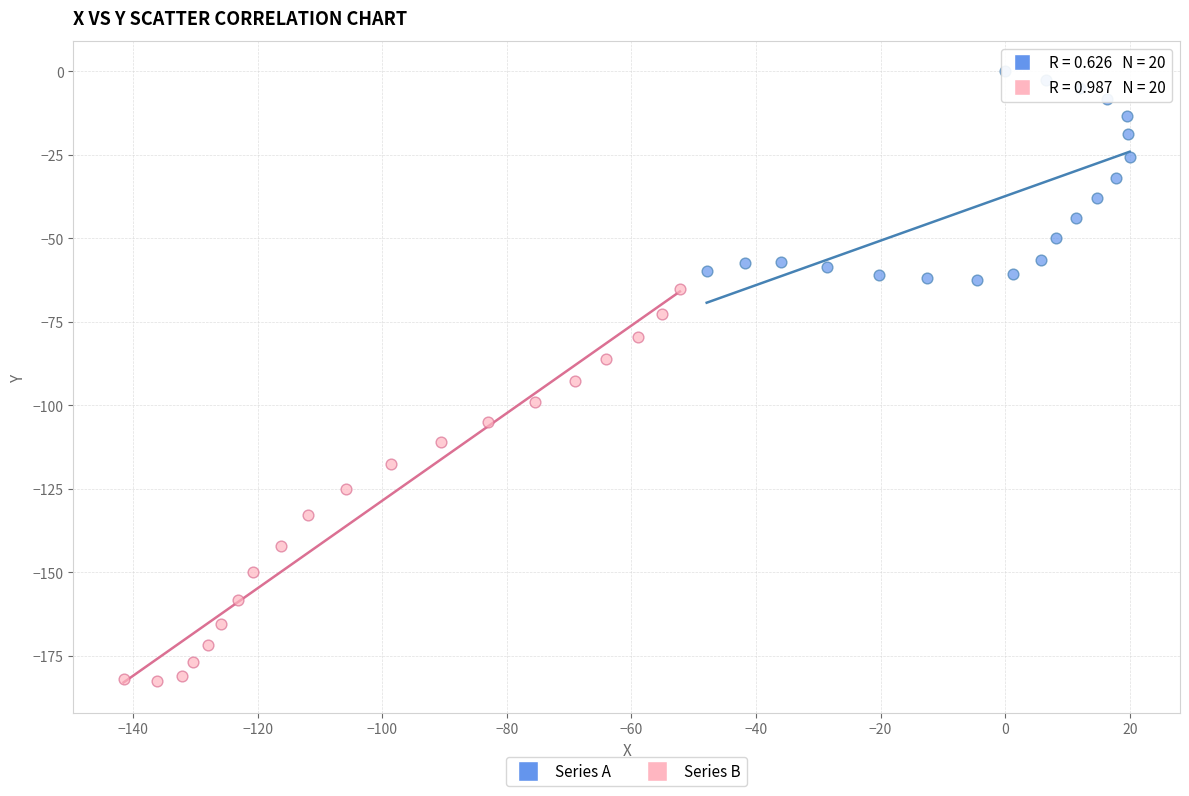

What are all the series names shown in the legend?

Series A, Series B